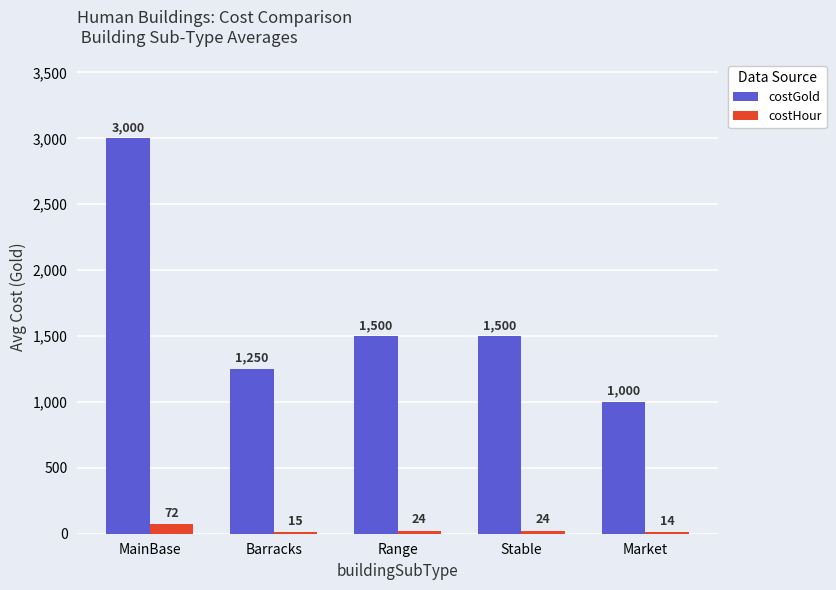

What is the average value of the costGold series?

1650